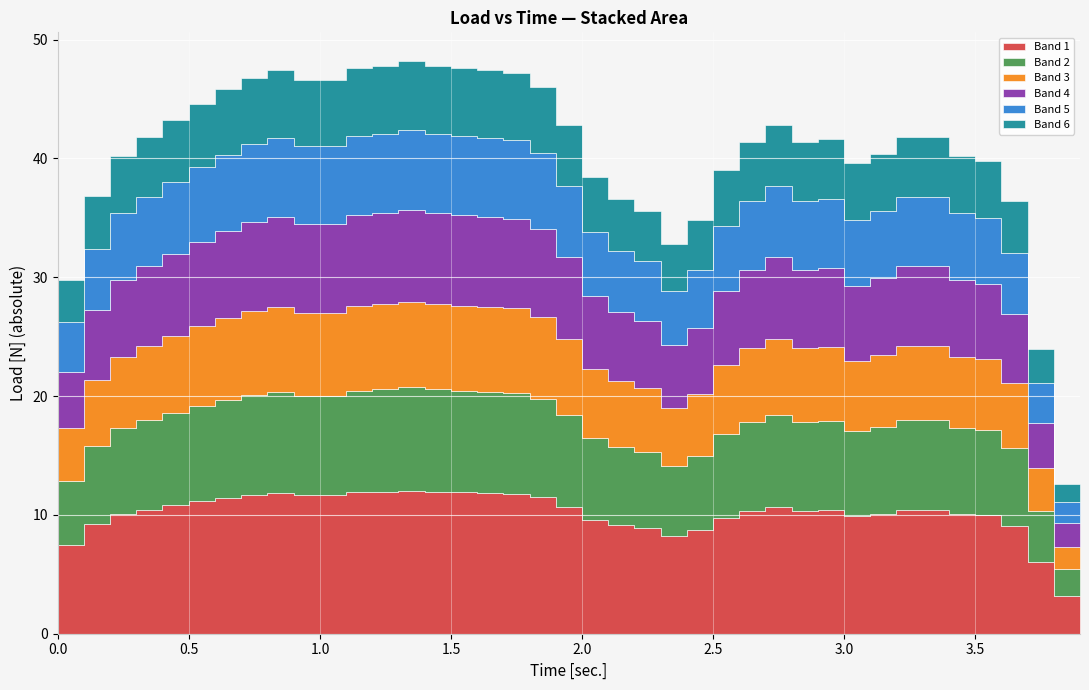

Where is the first local minimum?

0.9